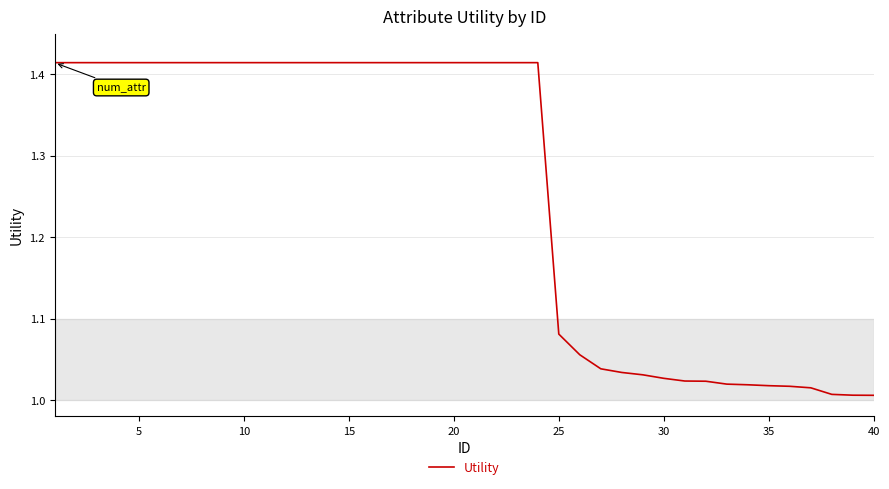

How many lines are shown in the chart?

1